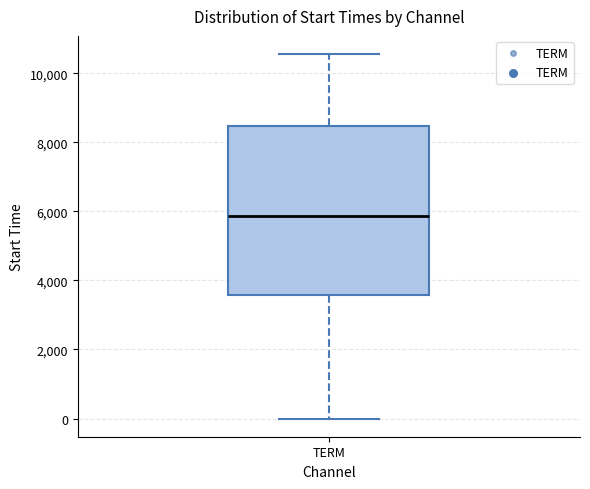

Transcribe this box plot: give where the median line is, the range the box spans, and where the two whiskers end, as read against the y-axis. The values are not printed on the chart, so give them approximately, as read against the axis.

median 5800, box 3600 to 8400, whiskers 0 to 10600